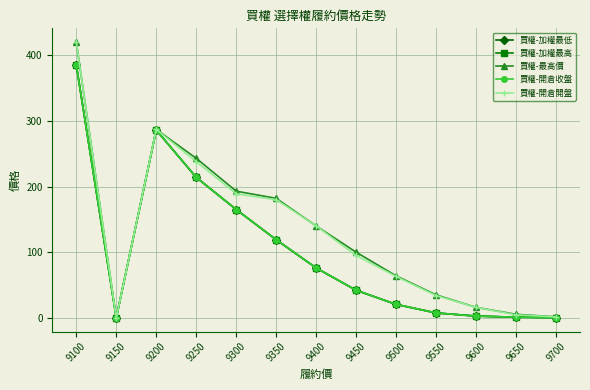

Does the chart have visible grid lines?

Yes